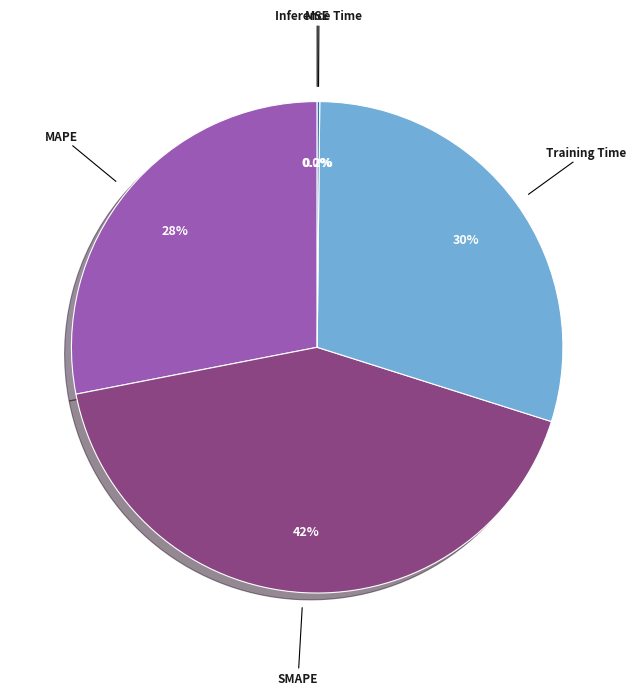

Which category has the biggest portion of the pie?

SMAPE